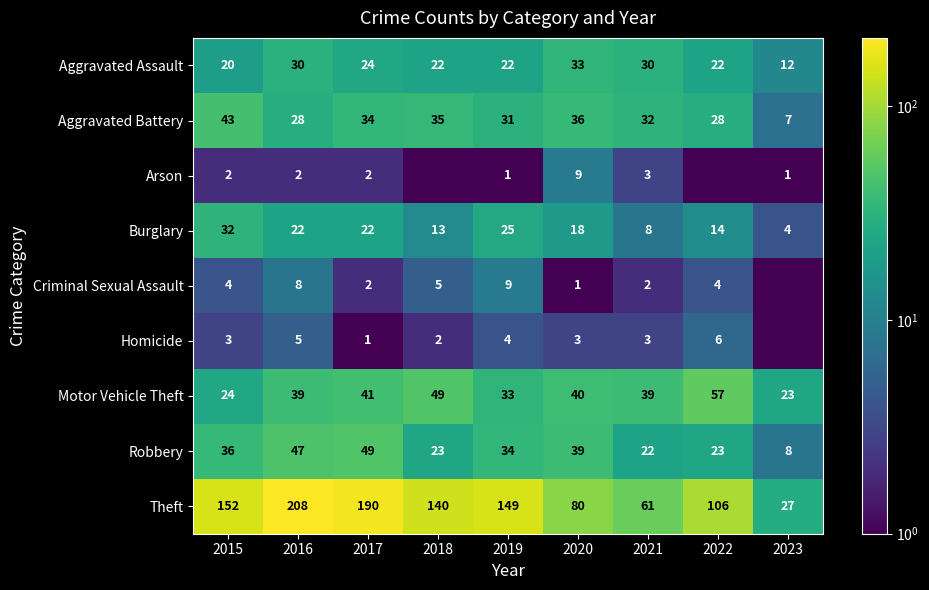

The value of Aggravated Assault at 2019 is 14.9. True or false?

False